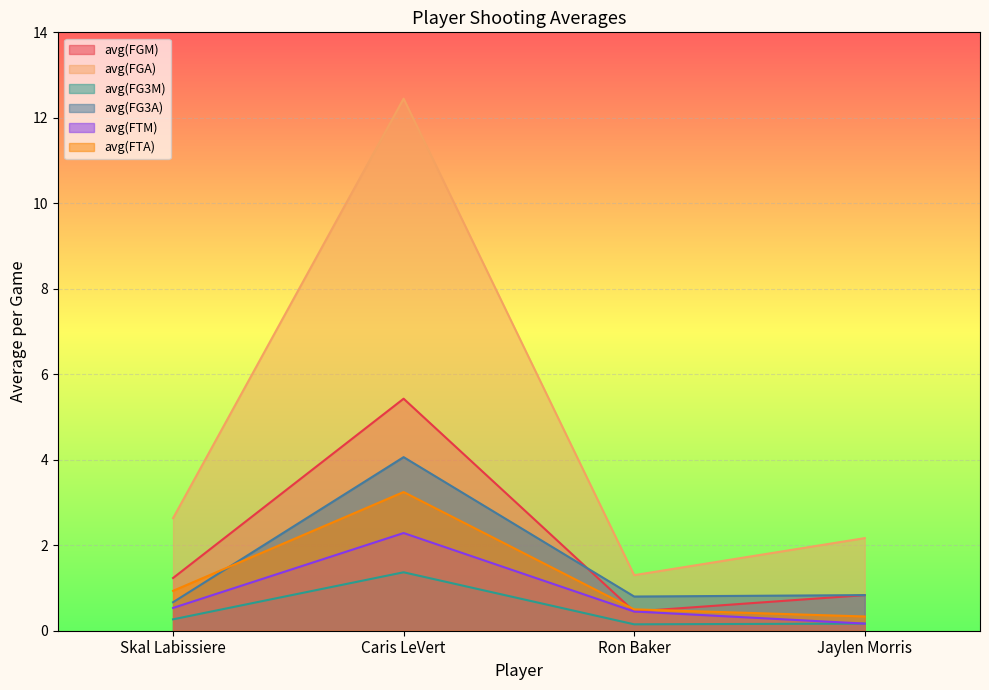

List the series in order of their peak value, lowest first.

avg(FG3M), avg(FTM), avg(FTA), avg(FG3A), avg(FGM), avg(FGA)